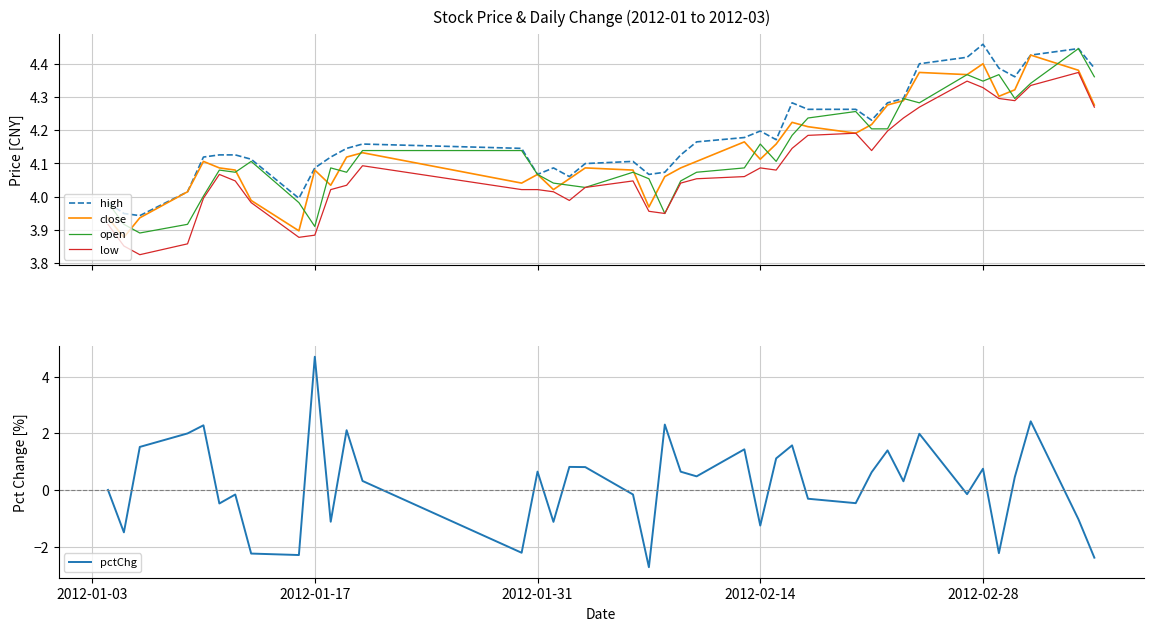

Count the number of data series in this chart.

5